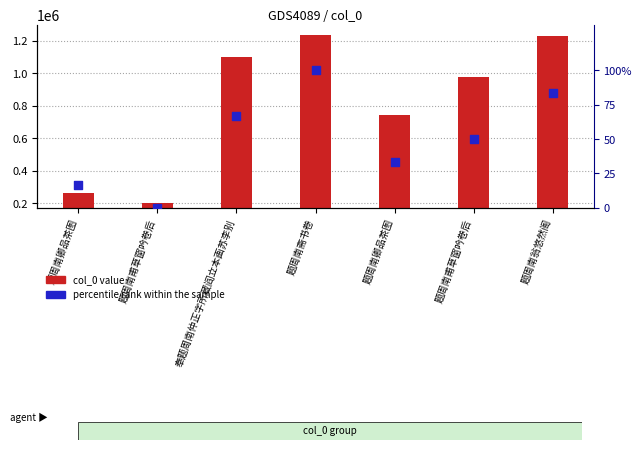

Is the value of percentile rank within the sample at 题周南斋书卷 greater than the value of col_0 value at 题周南卿品茶图?

No